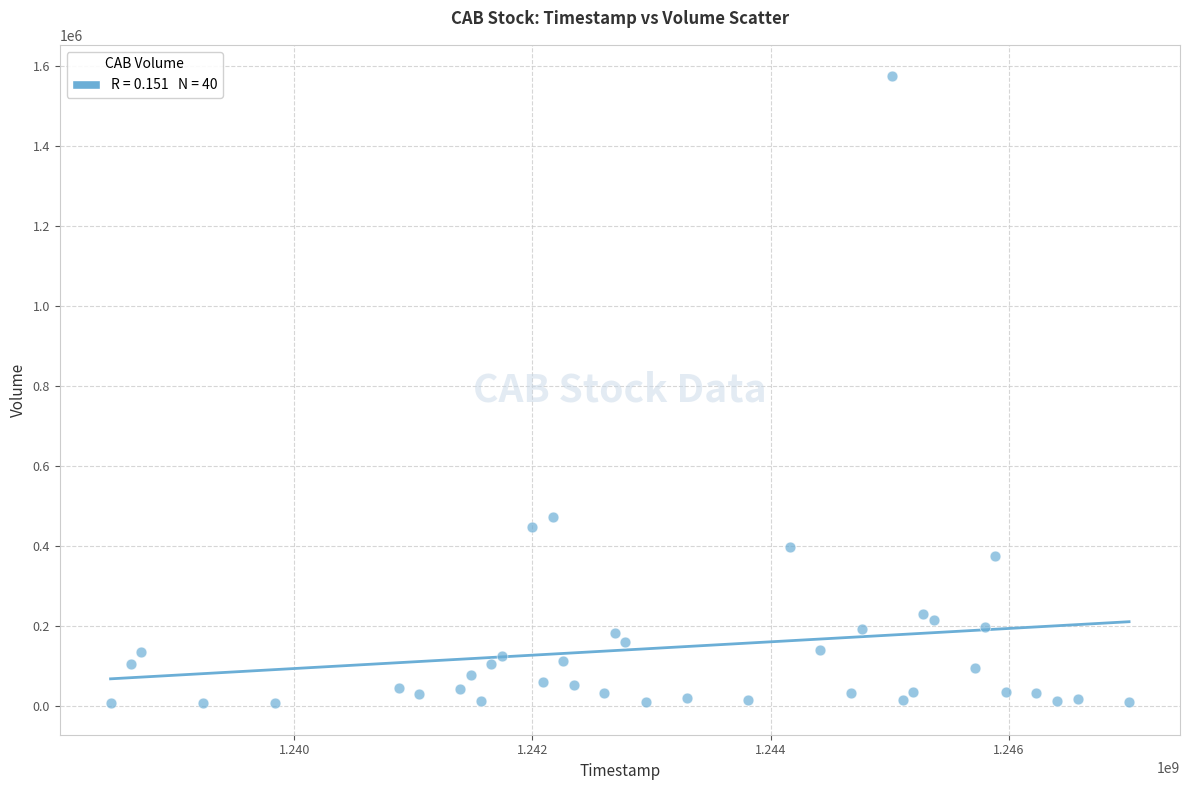

What Y value in the scatter plot is closest to 790781?

472500